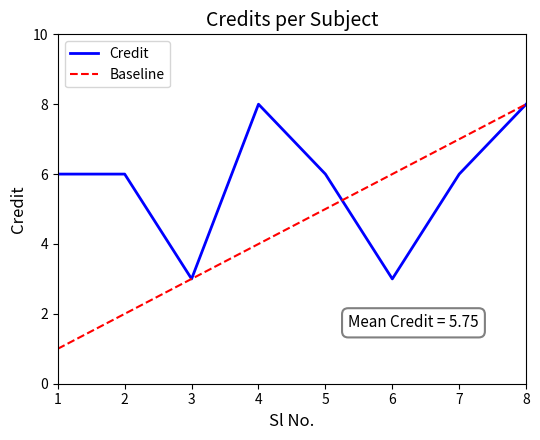

What is the greatest value displayed?

8